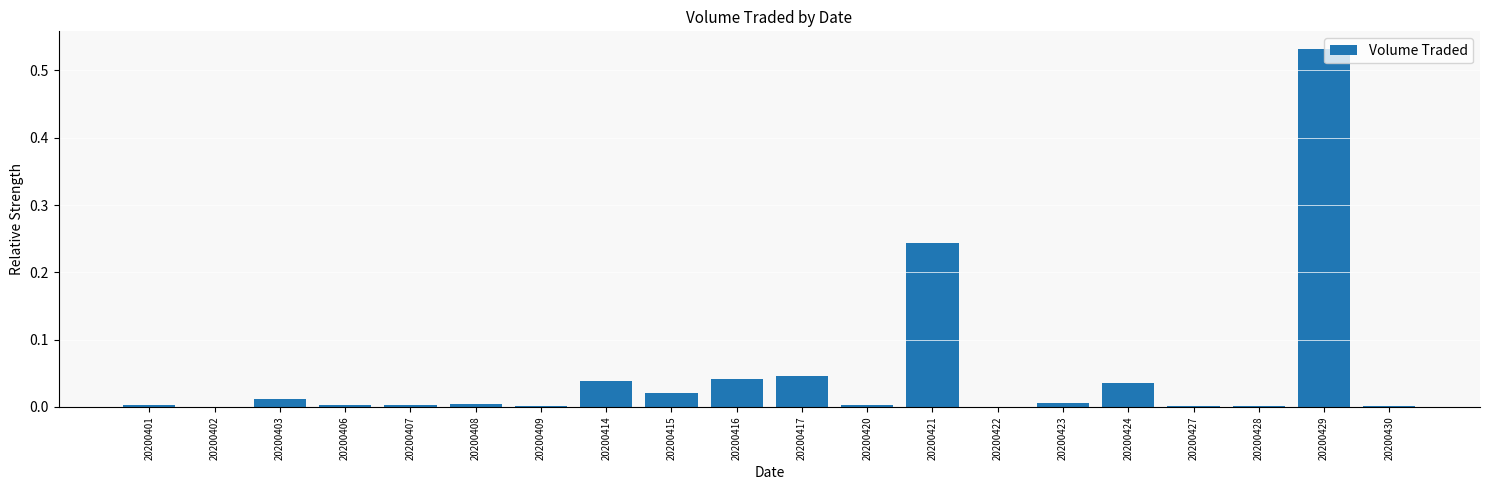

Which has a higher value, 20200417 or 20200415?

20200417